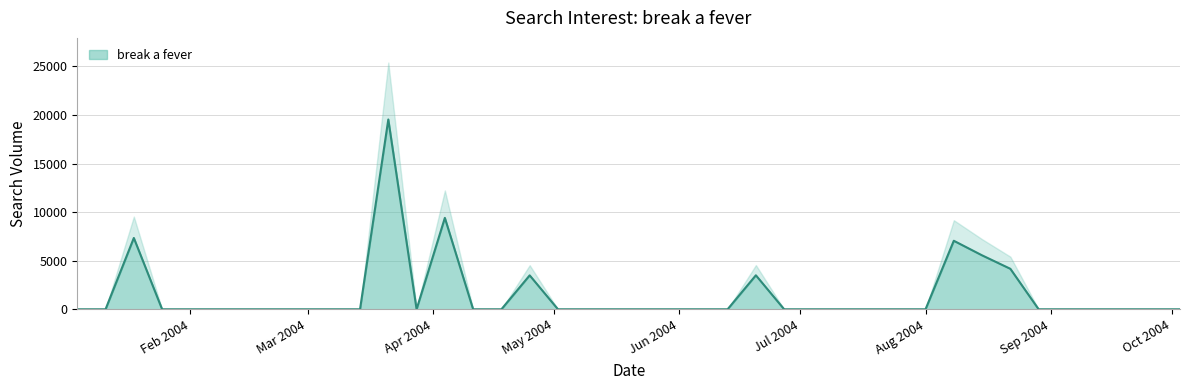

Does the chart have visible grid lines?

Yes